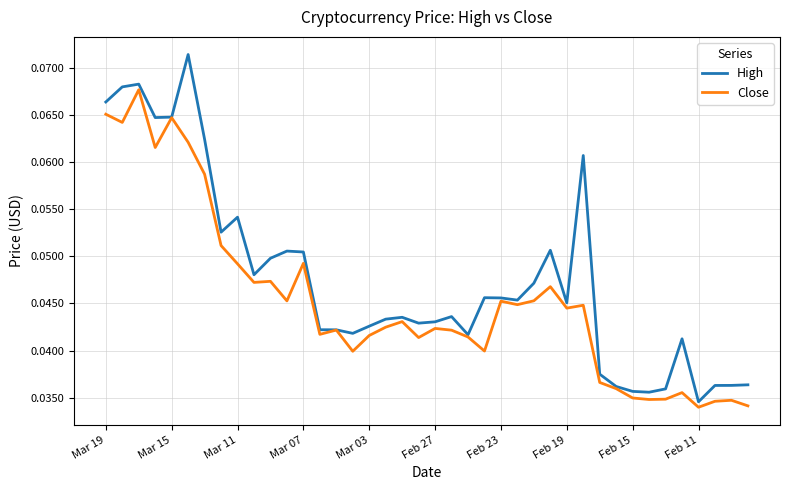

Rank the series by their average value, from lowest to highest.

Close, High